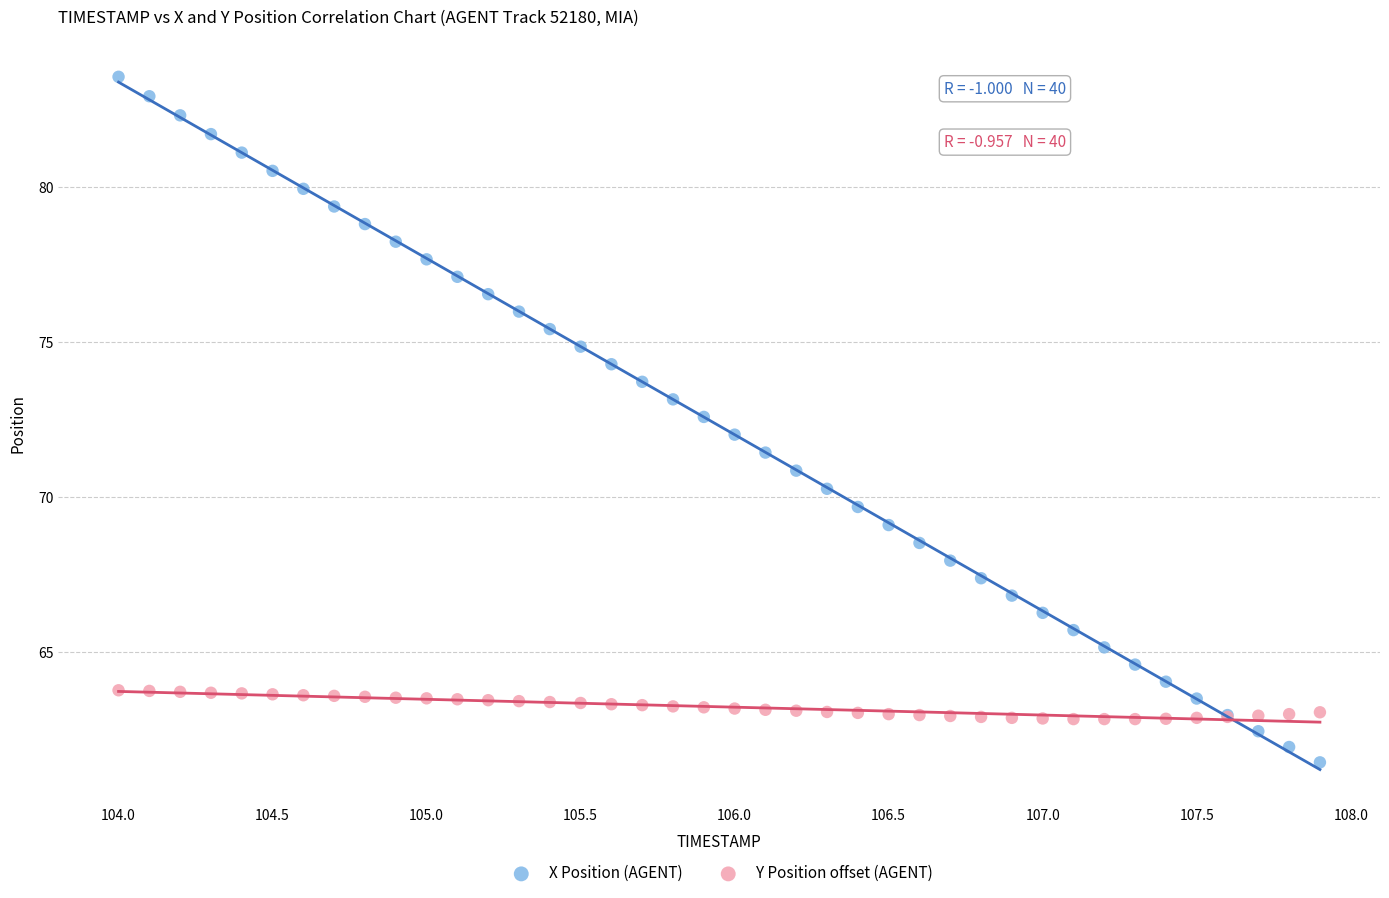

Which series contains the lowest Y value?

X Position (AGENT)